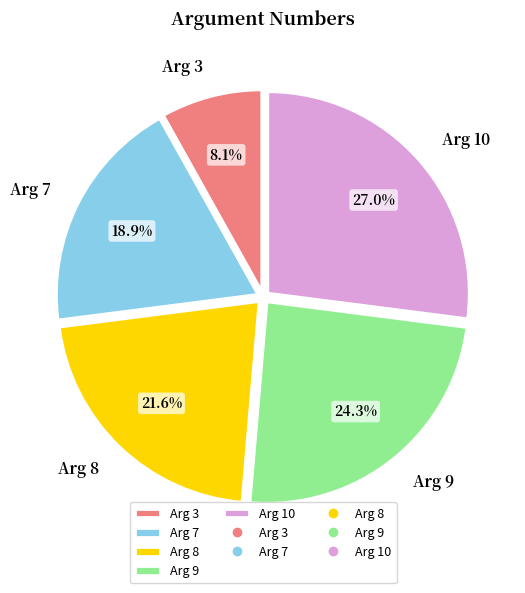

Combined, what portion of the pie is Arg 7 and Arg 8?

40.5%